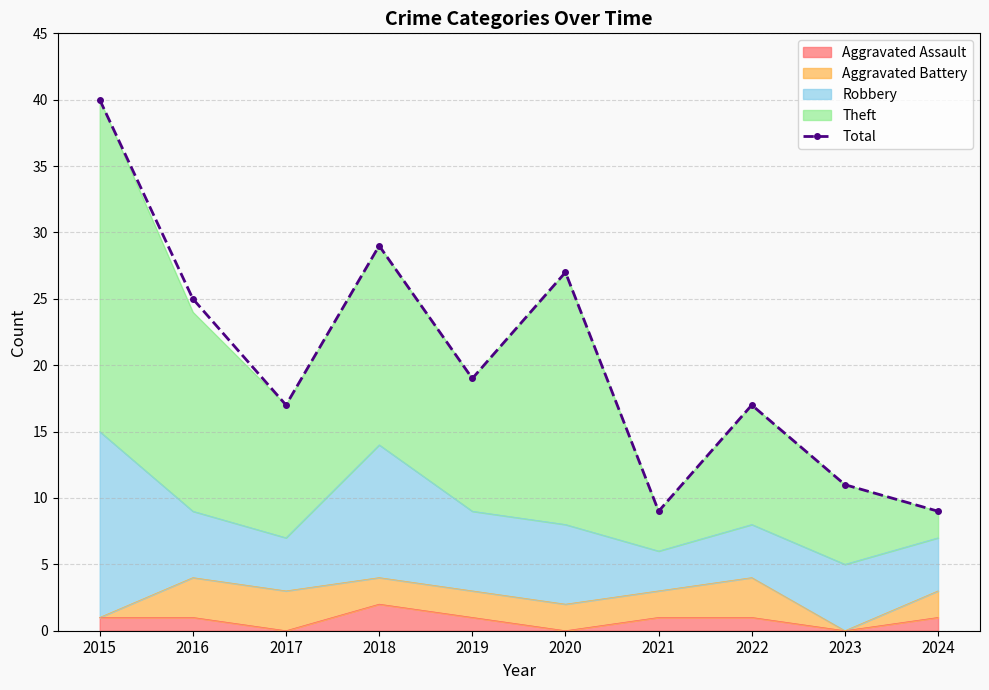

Rank the categories by value from lowest to highest.

2021, 2024, 2023, 2017, 2022, 2019, 2016, 2020, 2018, 2015